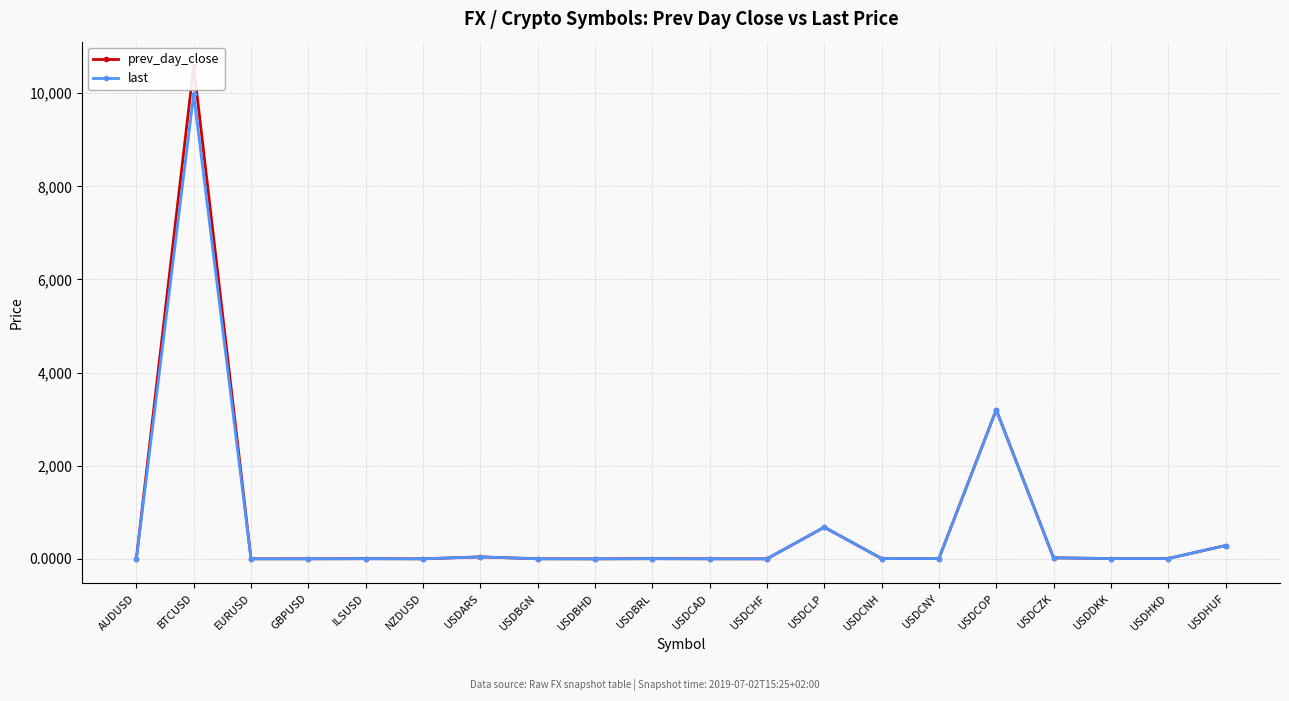

Which series has the largest total across all categories?

prev_day_close